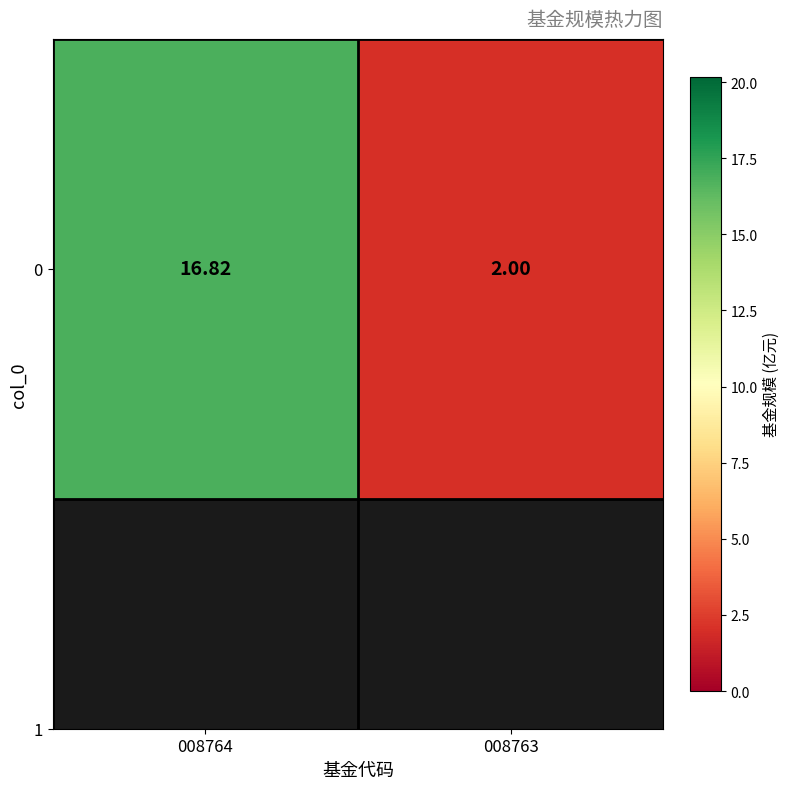

Reading right to left, extract all data points from this chart.

008763=2.0	008764=16.8